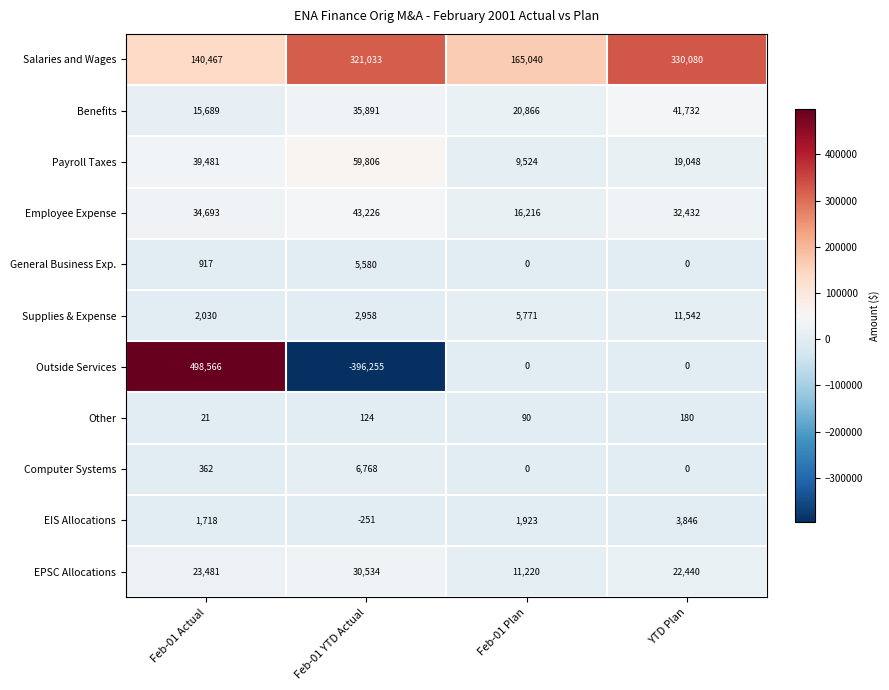

What is the total value across all series at Feb-01 Actual?

757425